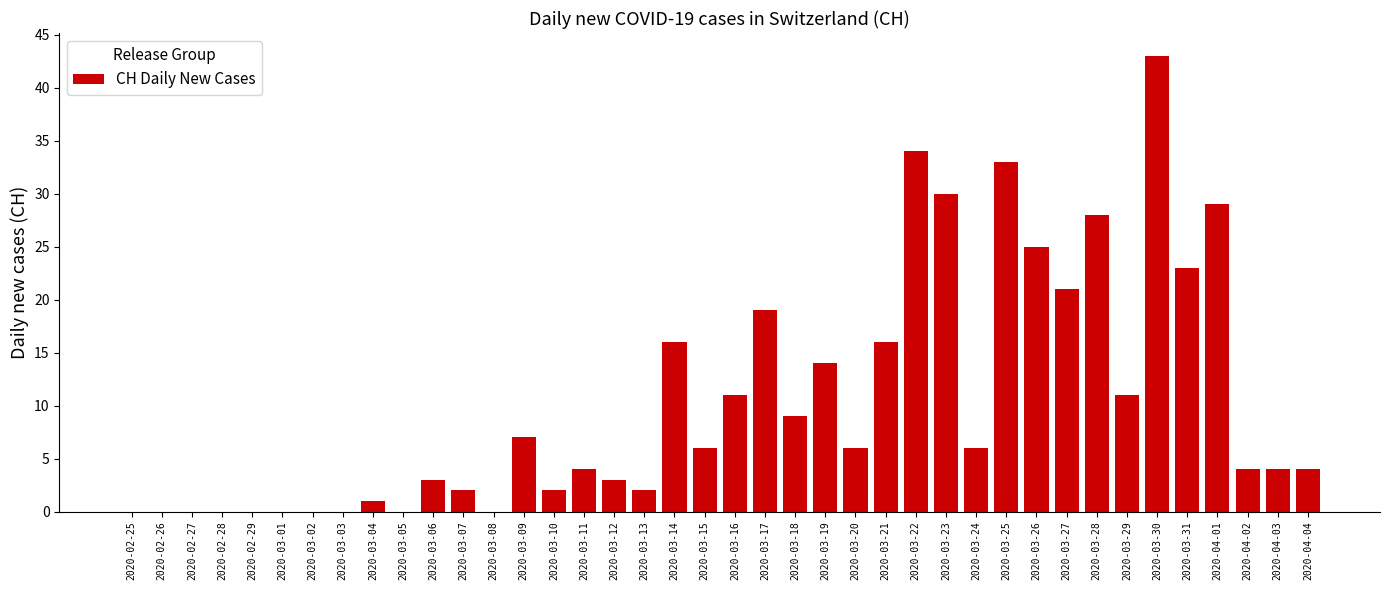

Is it true that the value at 2020-03-13 is 2?

True